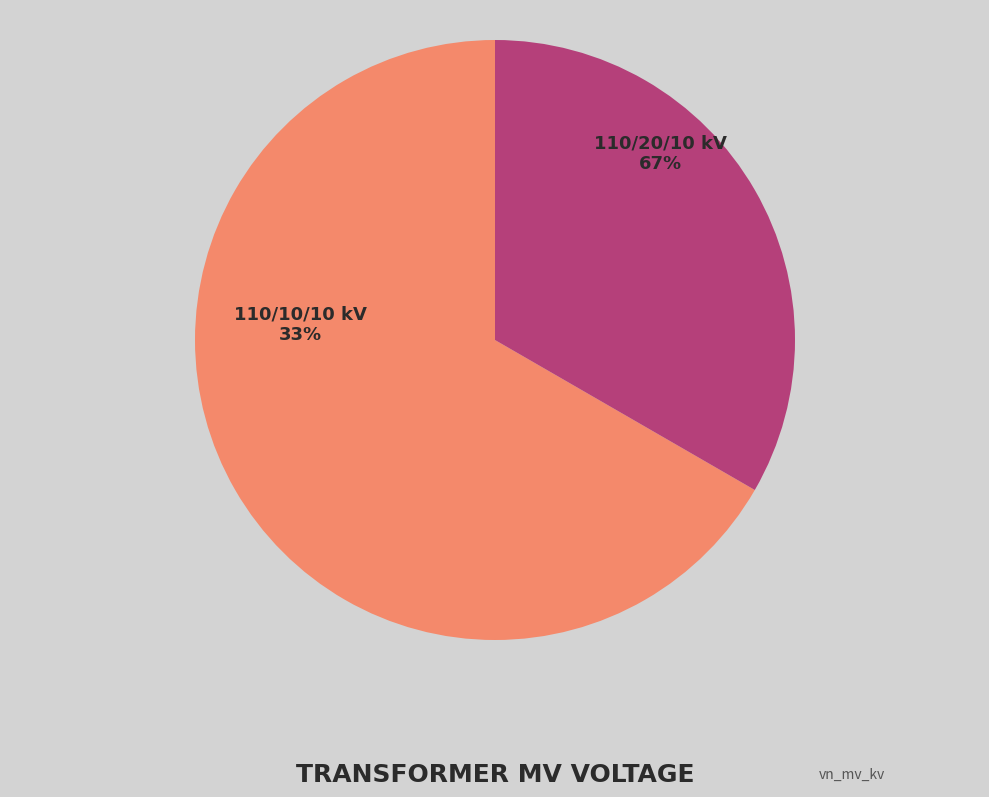

Count the number of slices in the pie.

2